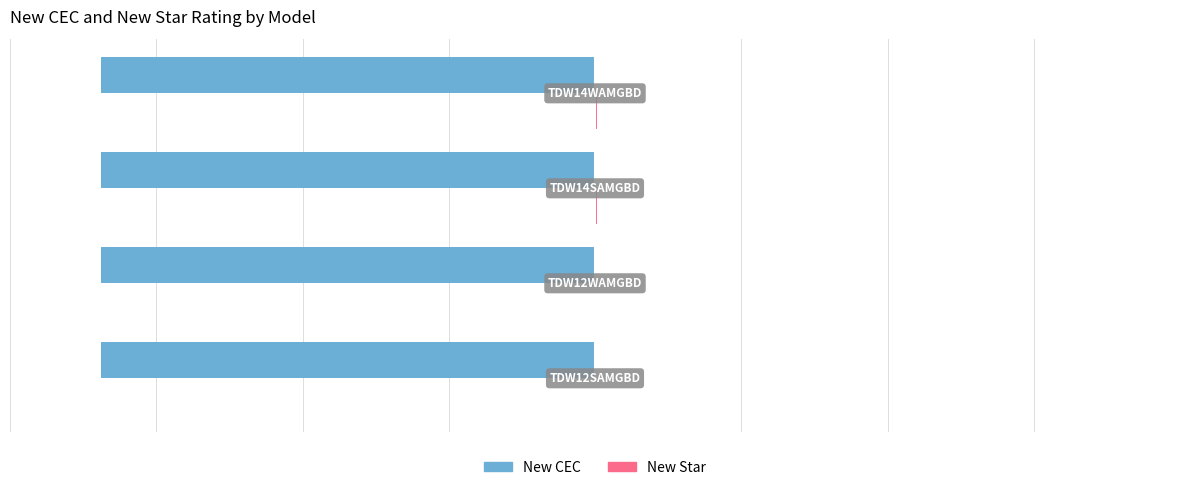

What is the greatest value displayed?

3.0